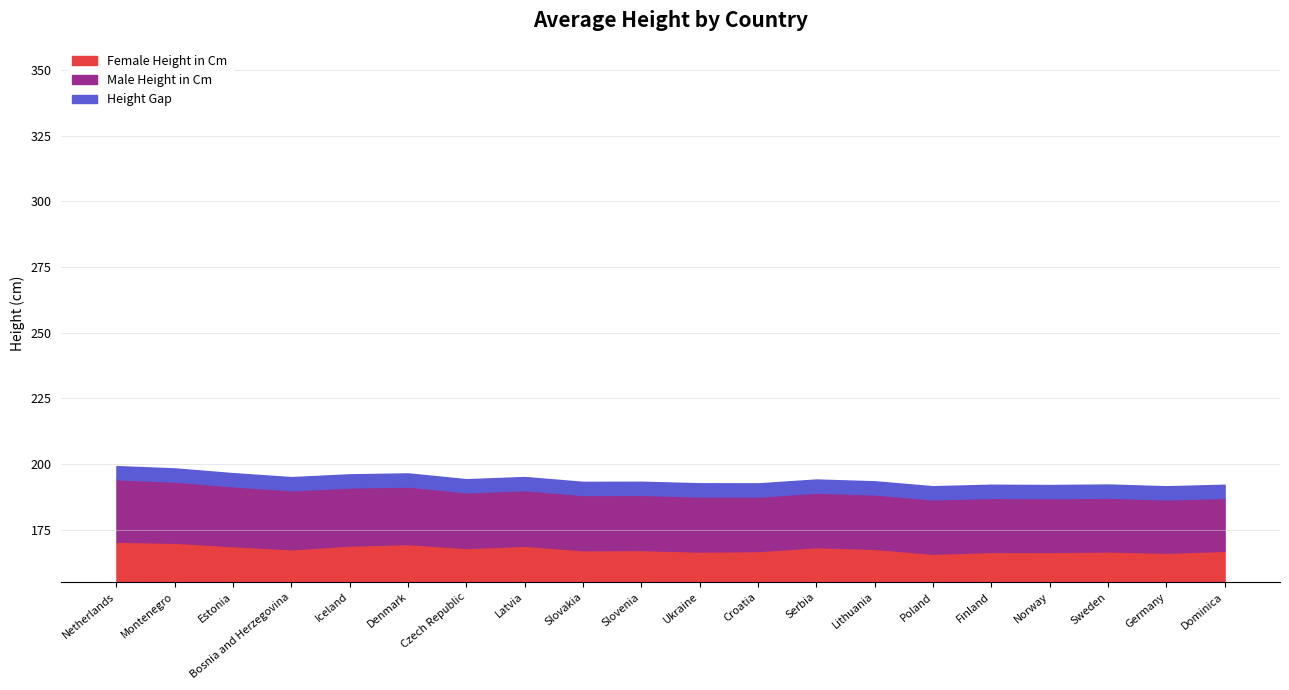

True or false: Female Height in Cm has more than 0 interior local peaks.

True